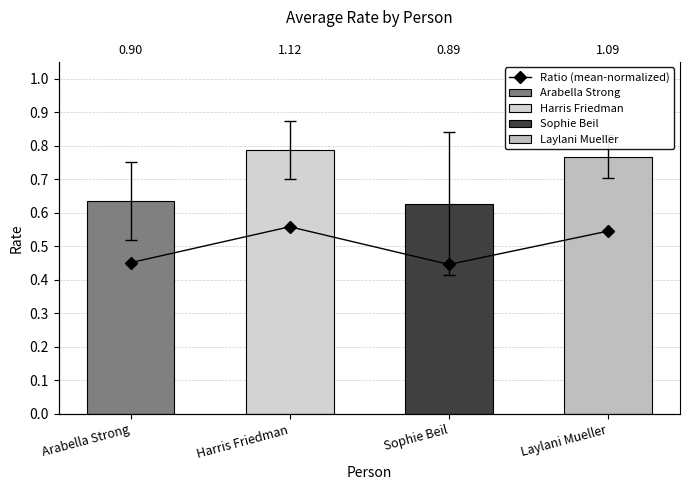

At which label is the value closest to 0?

Sophie Beil